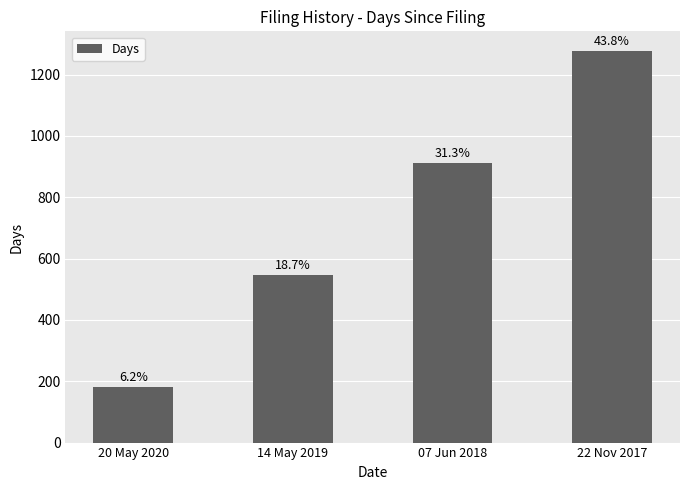

Rank the categories by value from highest to lowest.

22 Nov 2017, 07 Jun 2018, 14 May 2019, 20 May 2020